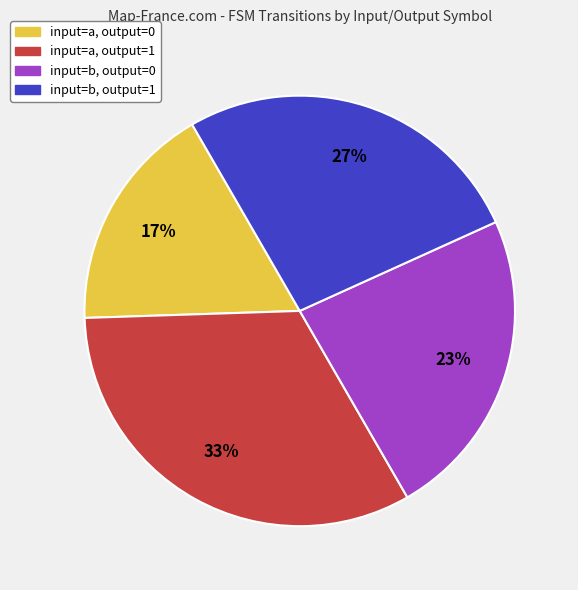

Rank the categories by value from highest to lowest.

input=a, output=1, input=b, output=1, input=b, output=0, input=a, output=0